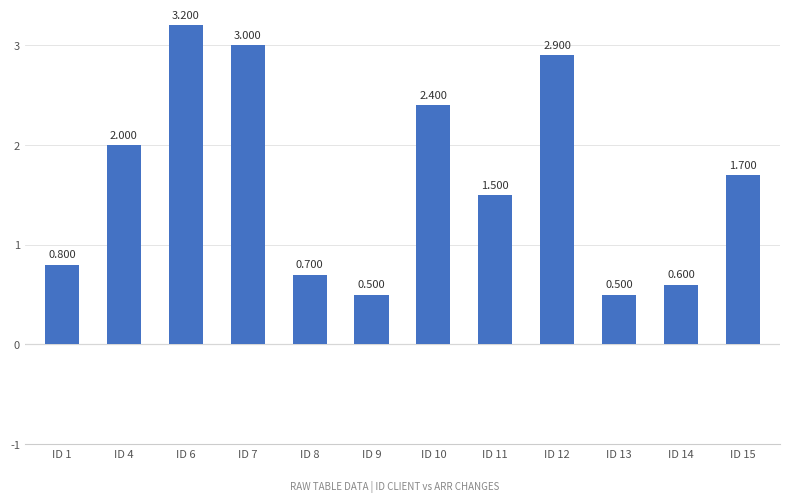

How many data points does each series have?

12